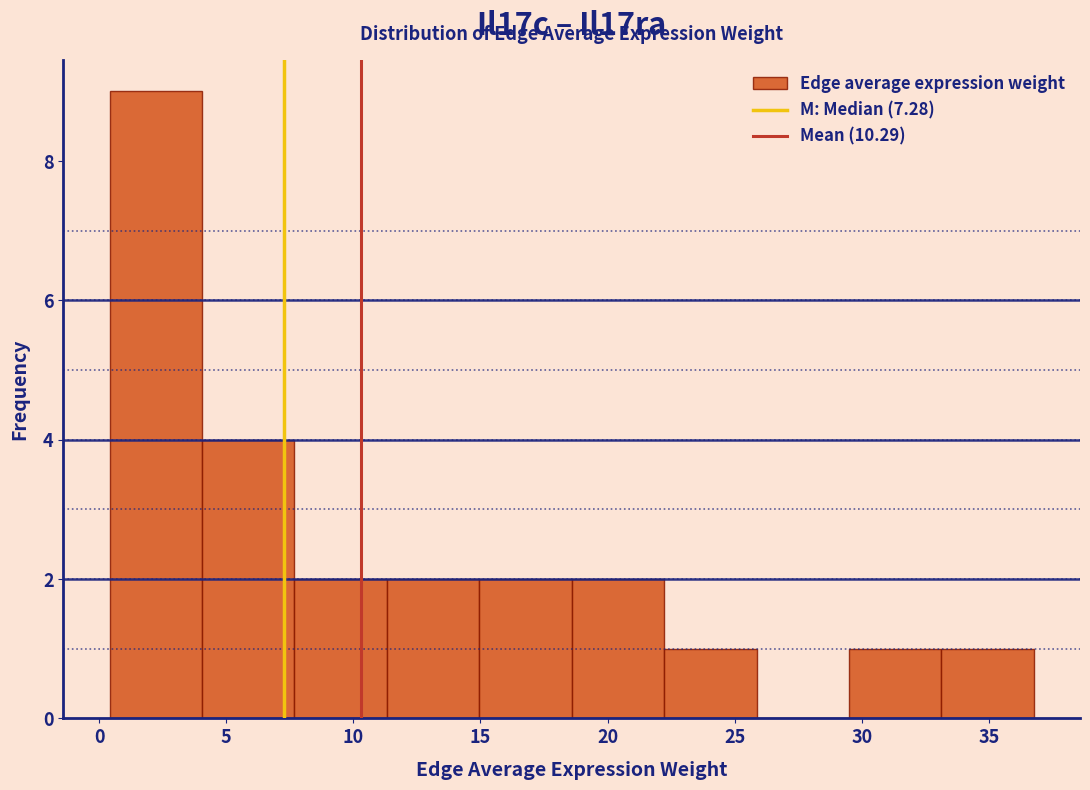

What is the height of the bar covering 18.5 to 22.0 on the x-axis? Neither the bar edges nor the heights are printed on the chart, so give them approximately, as read against the axes.

2